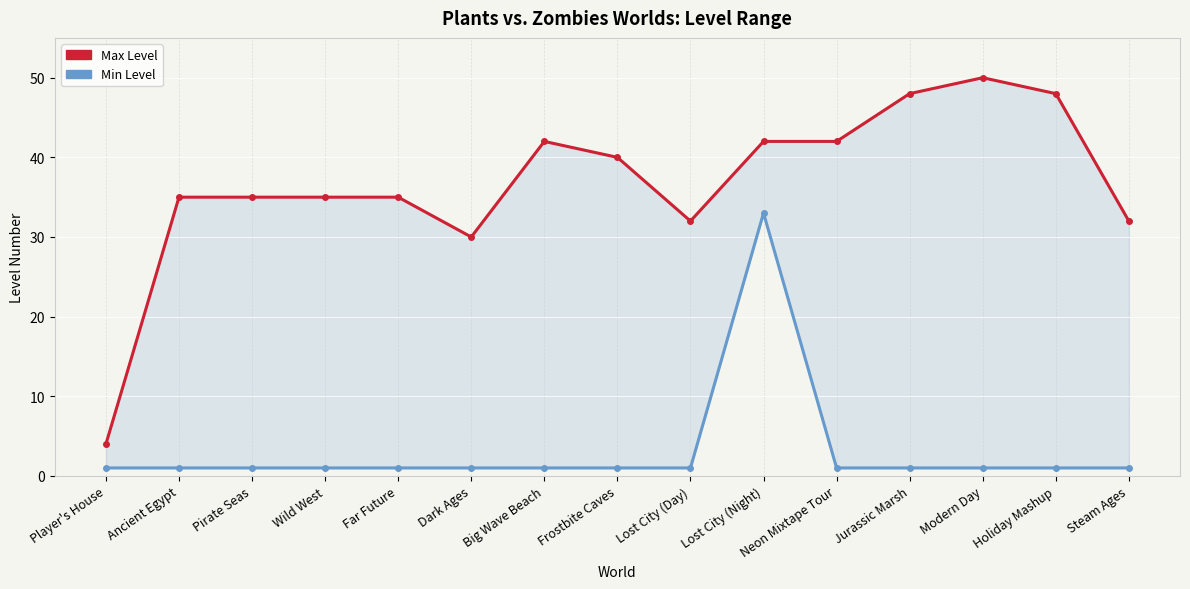

Count the number of data series in this chart.

2